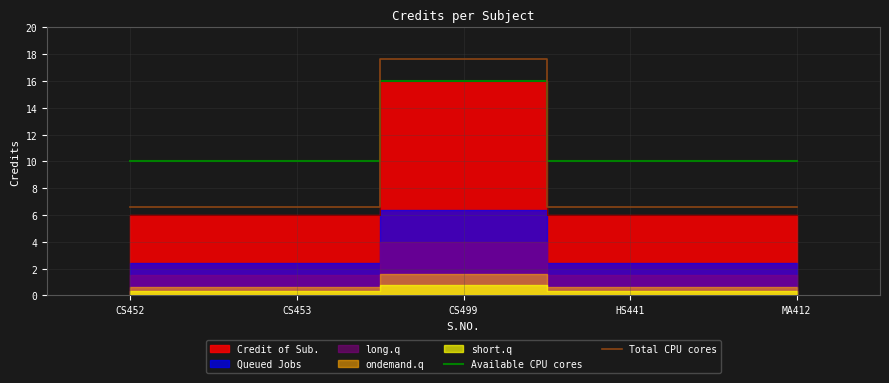

True or false: Total CPU cores and Available CPU cores cross at least once.

True